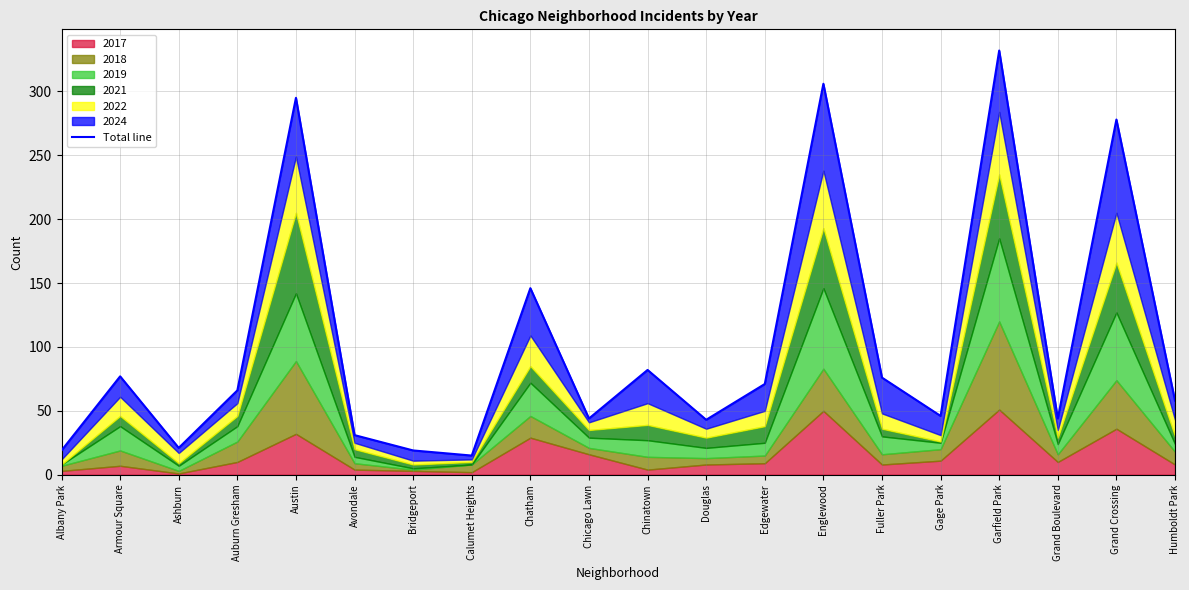

Count the number of categories in the chart.

20